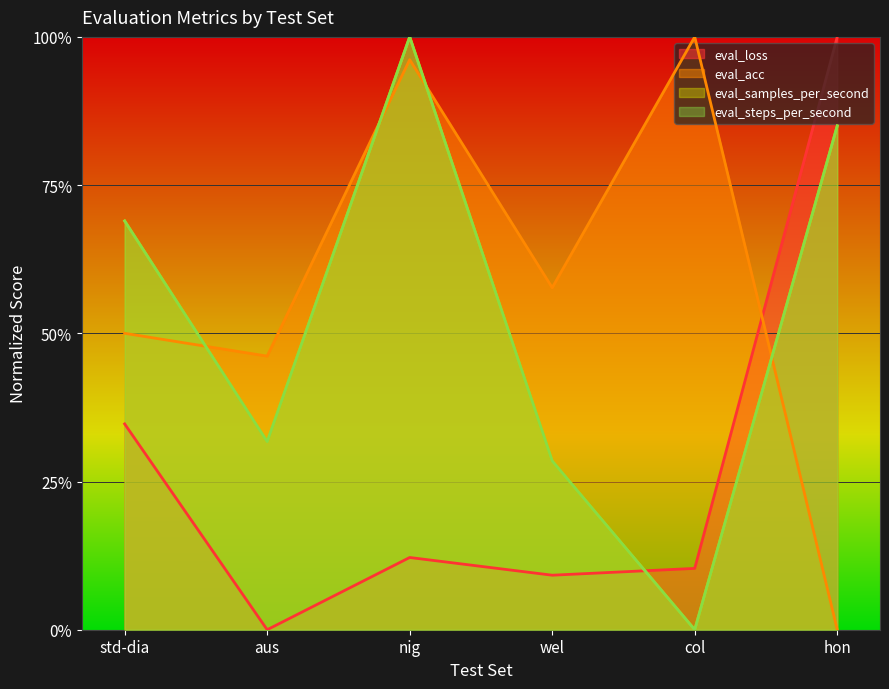

At which category is the sum across all series the highest?

nig